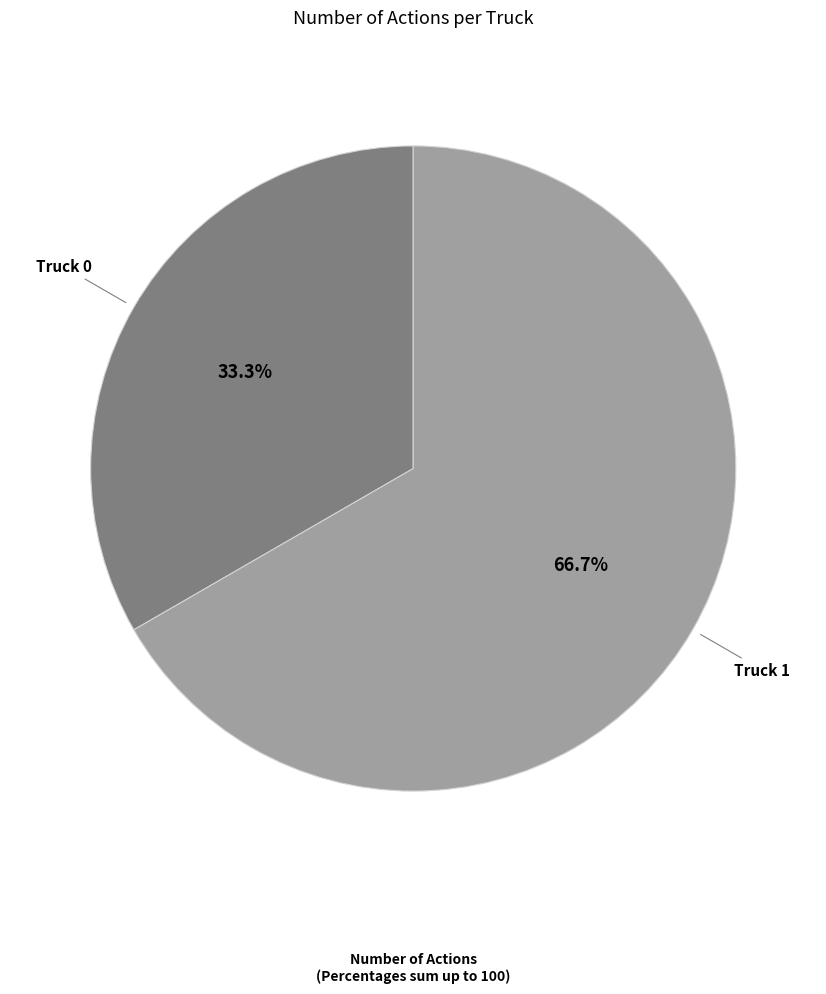

Is there a majority slice in this chart?

Yes